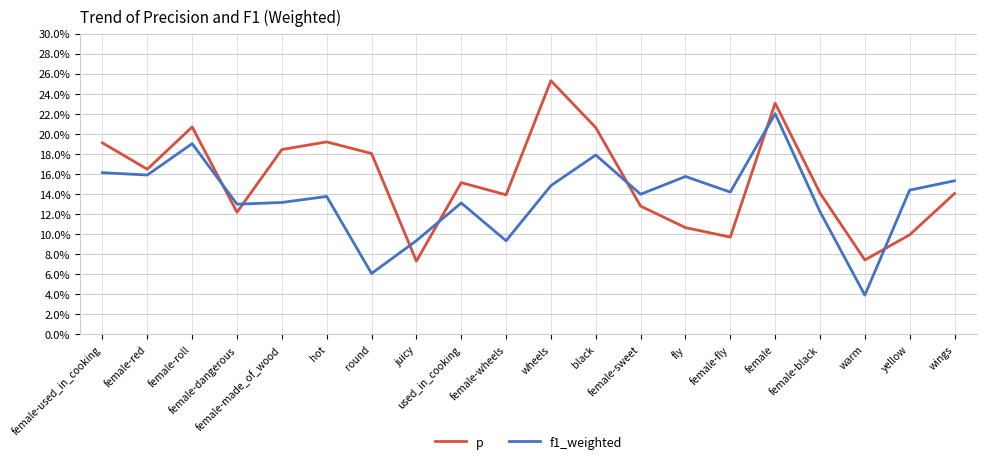

What is the difference between the maximum and minimum values in the p series?

0.2